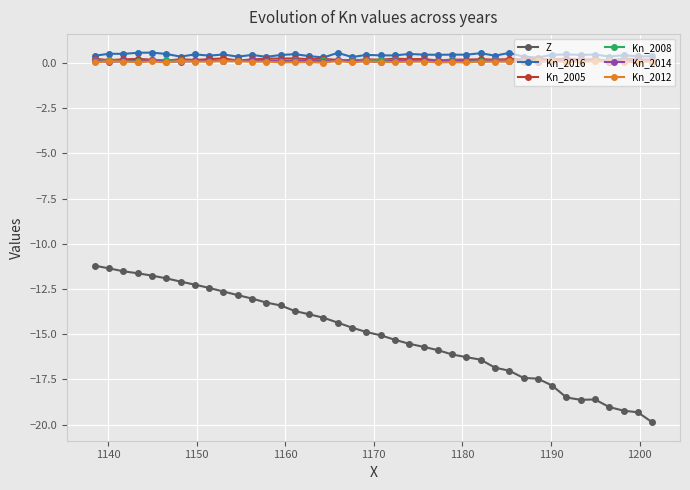

At how many categories does at least one series exceed -10?

40